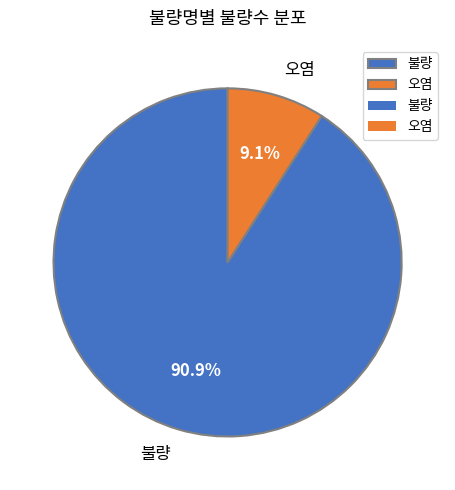

How many slices are in this pie chart?

2